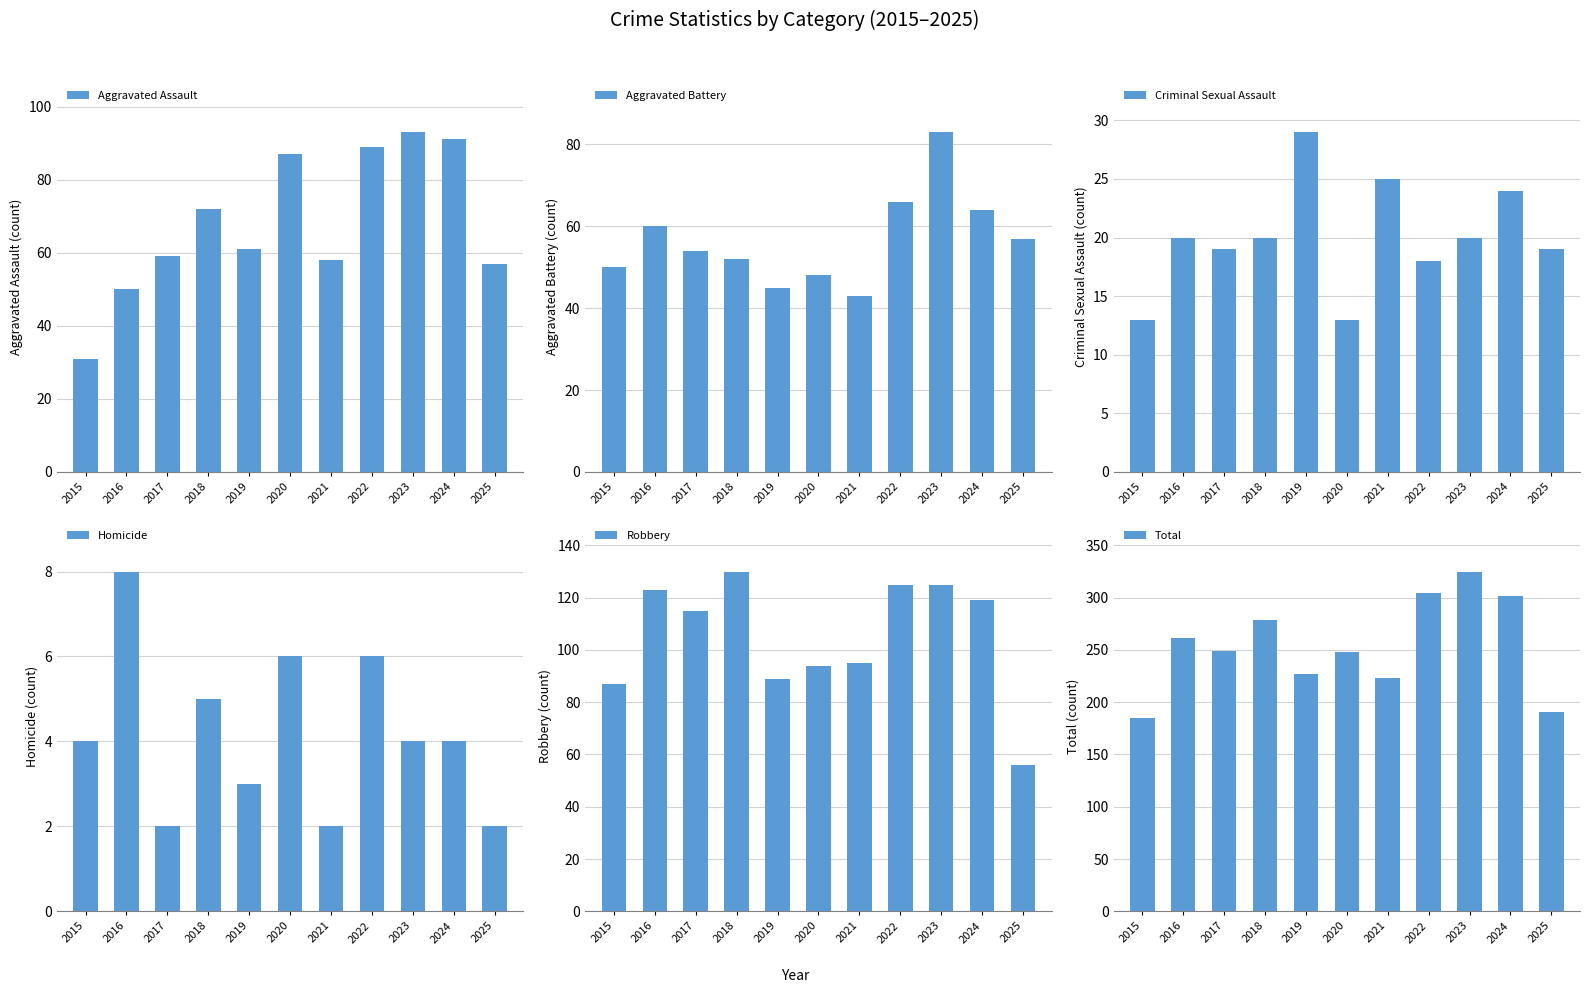

At 2018, list the series in order from smallest to largest.

Homicide, Criminal Sexual Assault, Aggravated Battery, Aggravated Assault, Robbery, Total